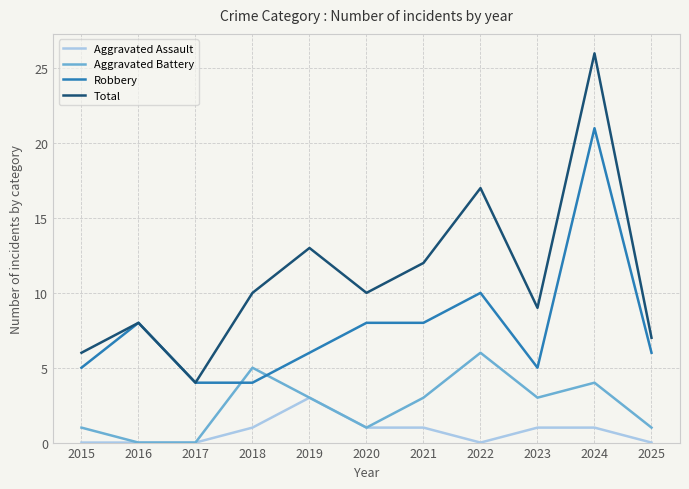

What is the greatest value displayed?

26